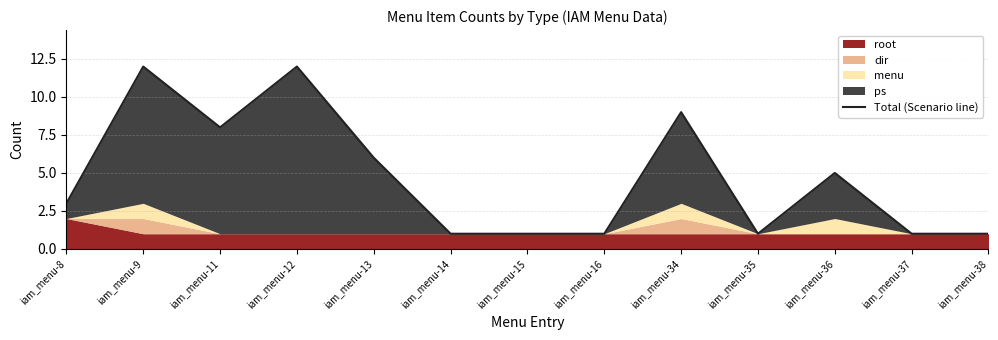

List the labels in order of value, largest first.

iam_menu-9, iam_menu-12, iam_menu-34, iam_menu-11, iam_menu-13, iam_menu-36, iam_menu-8, iam_menu-14, iam_menu-15, iam_menu-16, iam_menu-35, iam_menu-37, iam_menu-38